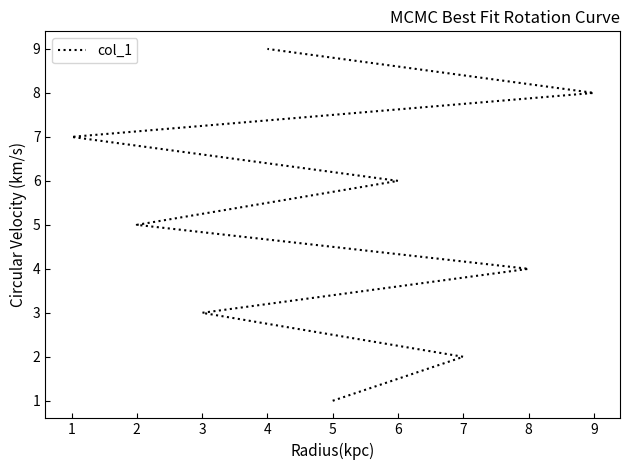

What is the maximum value shown in the chart?

9